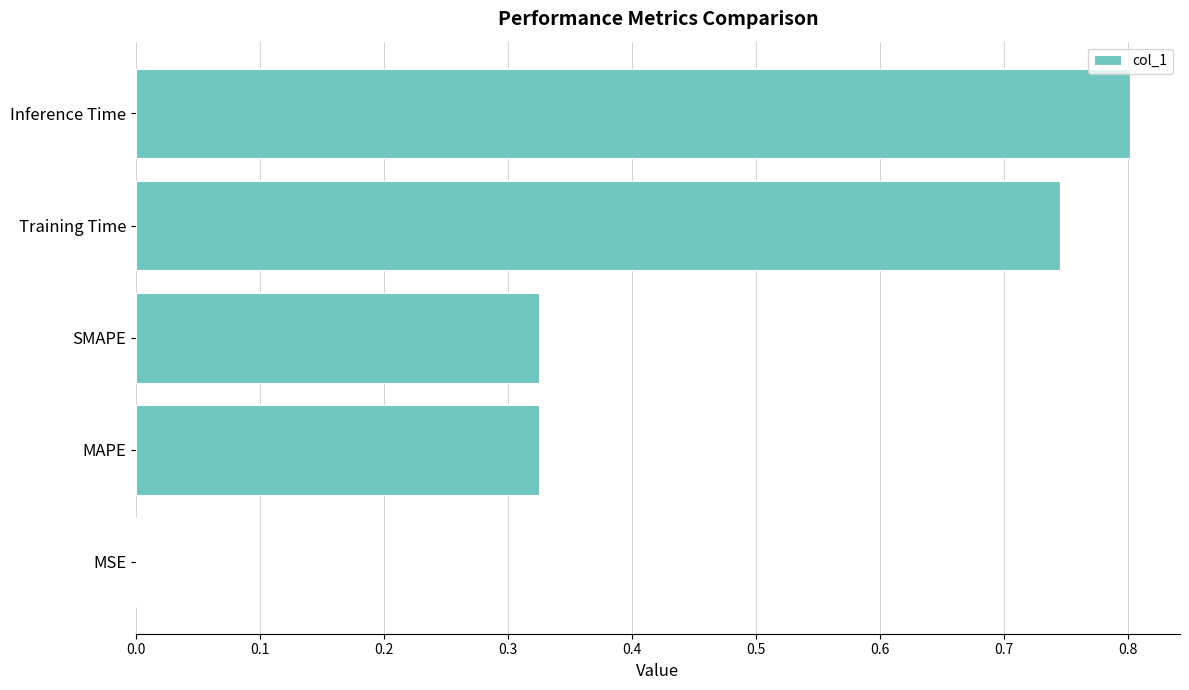

What is the sum of all values?

2.2